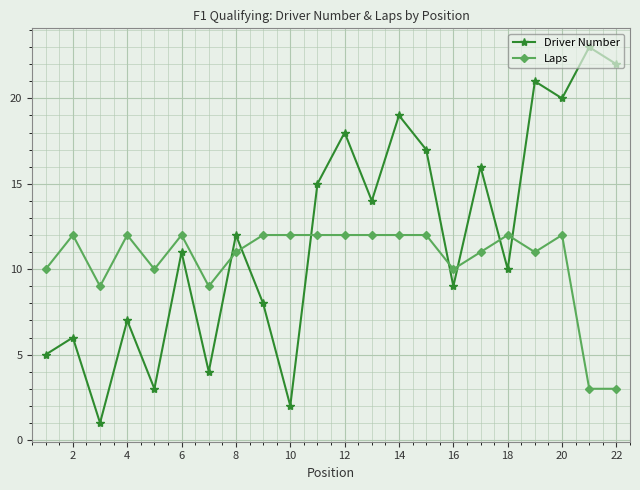

In Driver Number, how many points are higher than both neighbors (excluding endpoints)?

9